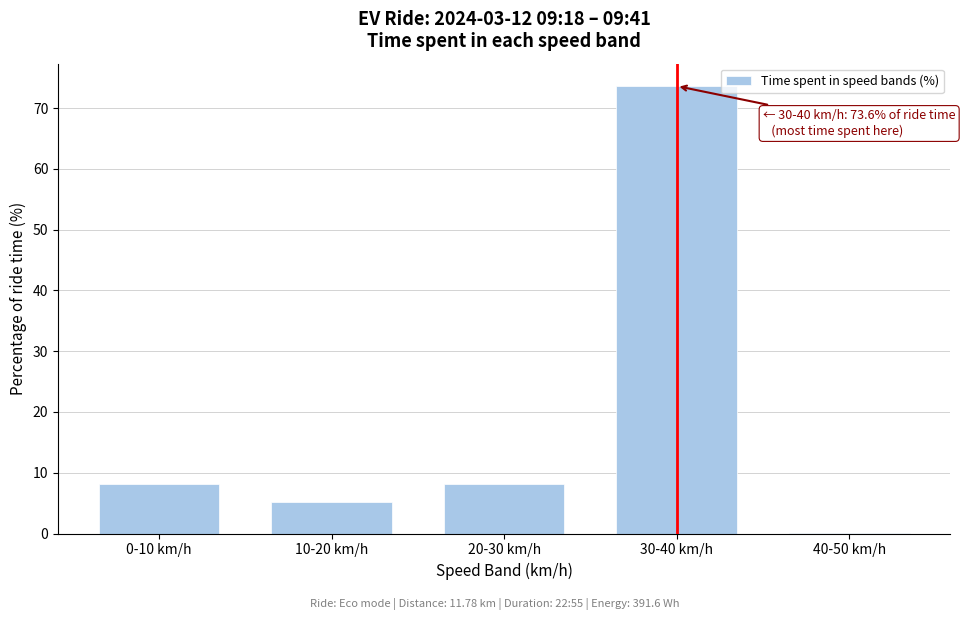

The chart shows a value of 8.2 at 0-10 km/h. True or false?

True